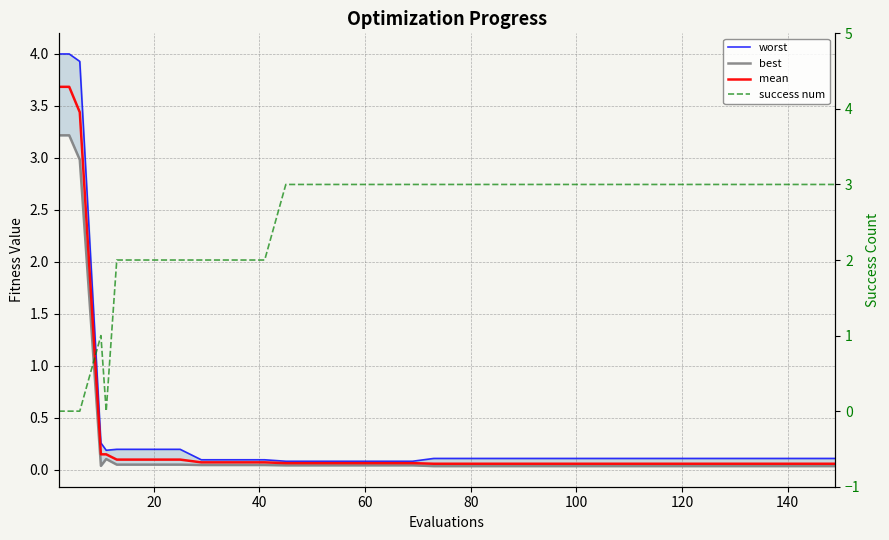

Reading left to right, transcribe all the data shown in this chart.

worst: 4.0	4.0	3.9	0.3	0.2	0.2	0.2	0.2	0.2	0.1	0.1	0.1	0.1	0.1	0.1	0.1	0.1	0.1	0.1	0.1	0.1	0.1	0.1	0.1	0.1	0.1	0.1	0.1	0.1	0.1	0.1	0.1	0.1	0.1	0.1	0.1	0.1	0.1	0.1	0.1
best: 3.2	3.2	3.0	0.0	0.1	0.0	0.0	0.0	0.0	0.0	0.0	0.0	0.0	0.0	0.0	0.0	0.0	0.0	0.0	0.0	0.0	0.0	0.0	0.0	0.0	0.0	0.0	0.0	0.0	0.0	0.0	0.0	0.0	0.0	0.0	0.0	0.0	0.0	0.0	0.0
mean: 3.7	3.7	3.4	0.1	0.1	0.1	0.1	0.1	0.1	0.1	0.1	0.1	0.1	0.1	0.1	0.1	0.1	0.1	0.1	0.1	0.1	0.1	0.1	0.1	0.1	0.1	0.1	0.1	0.1	0.1	0.1	0.1	0.1	0.1	0.1	0.1	0.1	0.1	0.1	0.1
success num: 0.0	0.0	0.0	1.0	0.0	2.0	2.0	2.0	2.0	2.0	2.0	2.0	2.0	3.0	3.0	3.0	3.0	3.0	3.0	3.0	3.0	3.0	3.0	3.0	3.0	3.0	3.0	3.0	3.0	3.0	3.0	3.0	3.0	3.0	3.0	3.0	3.0	3.0	3.0	3.0